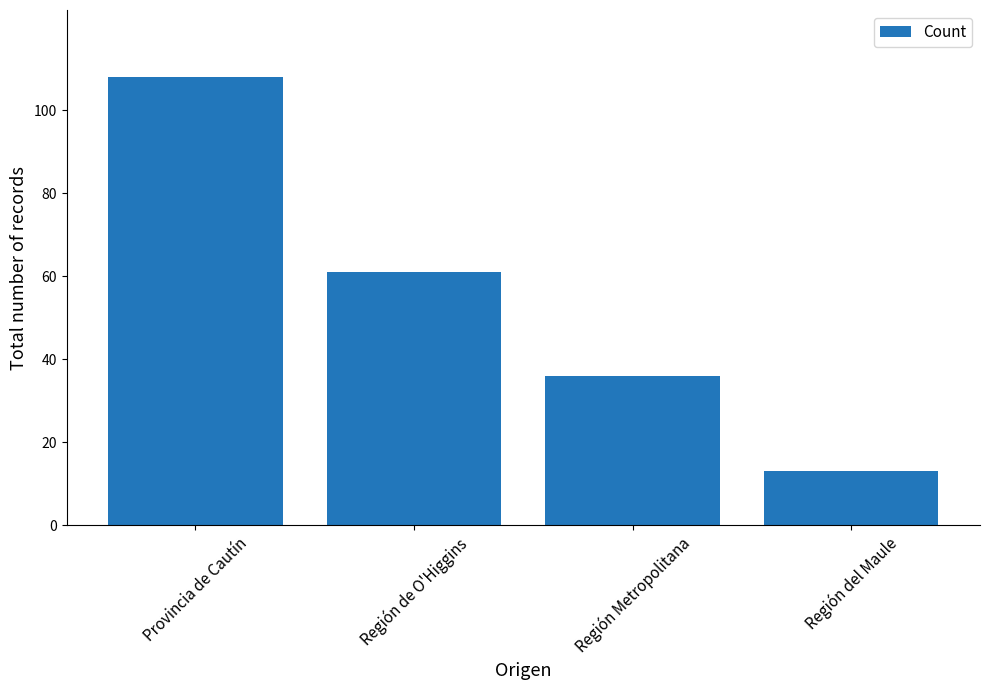

Reading left to right, transcribe all the data shown in this chart.

Provincia de Cautín=108	Región de O'Higgins=61	Región Metropolitana=36	Región del Maule=13